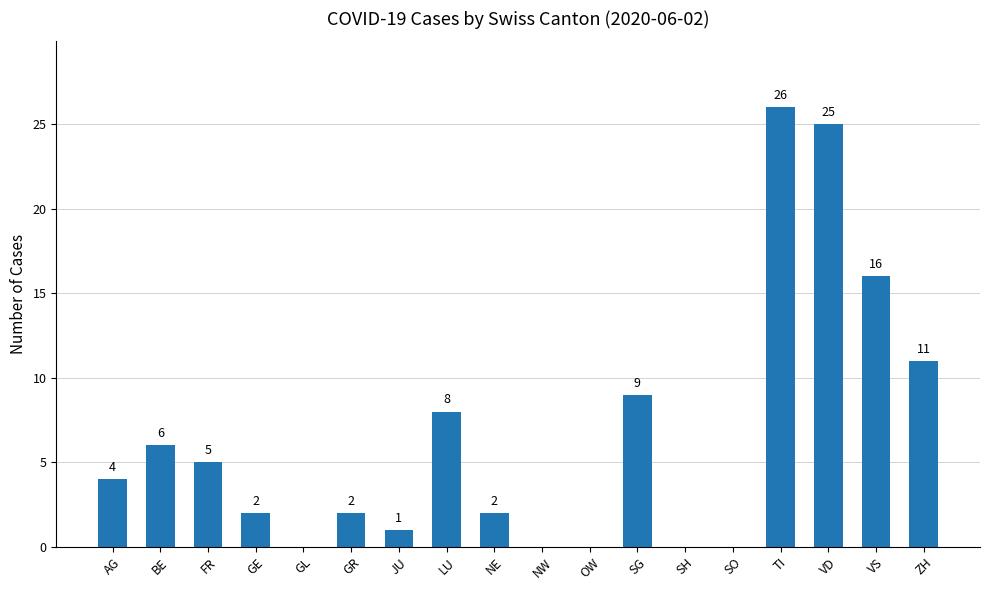

Are the bars horizontal?

No